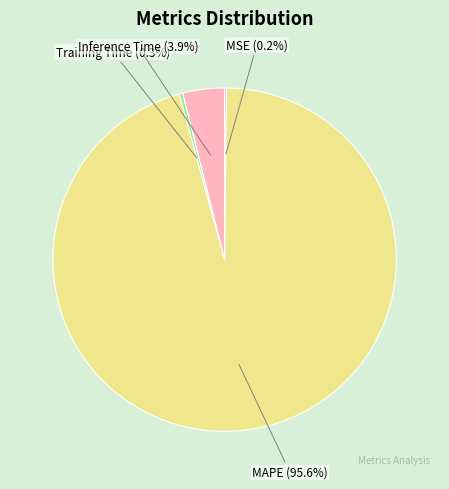

Between MAPE and Inference Time, which is larger?

MAPE